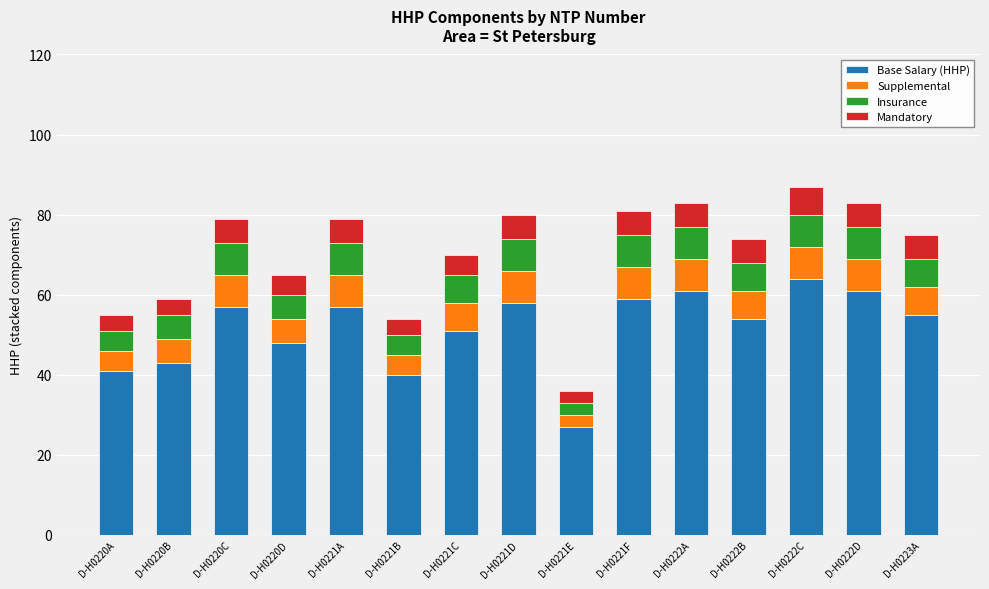

What is the total value across all series at D-H0222D?

83